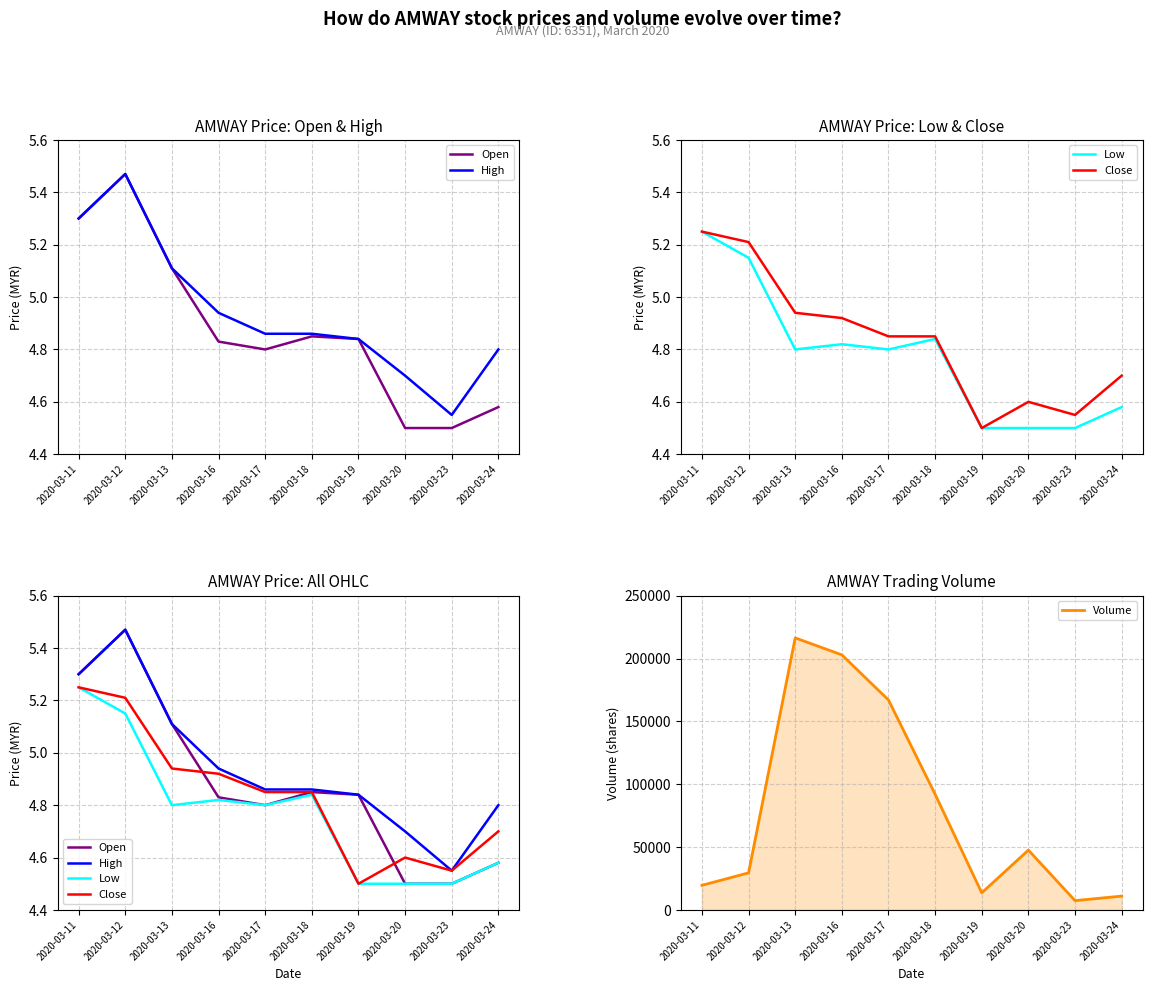

Which has a higher value, 2020-03-16 or 2020-03-12?

2020-03-12